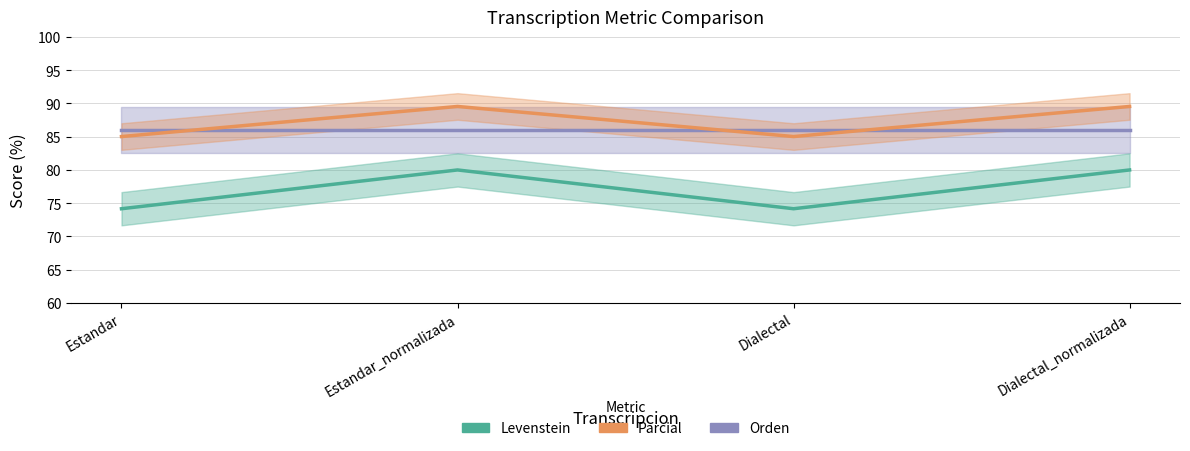

Is it true that Levenstein equals 31.2 at Estandar?

False